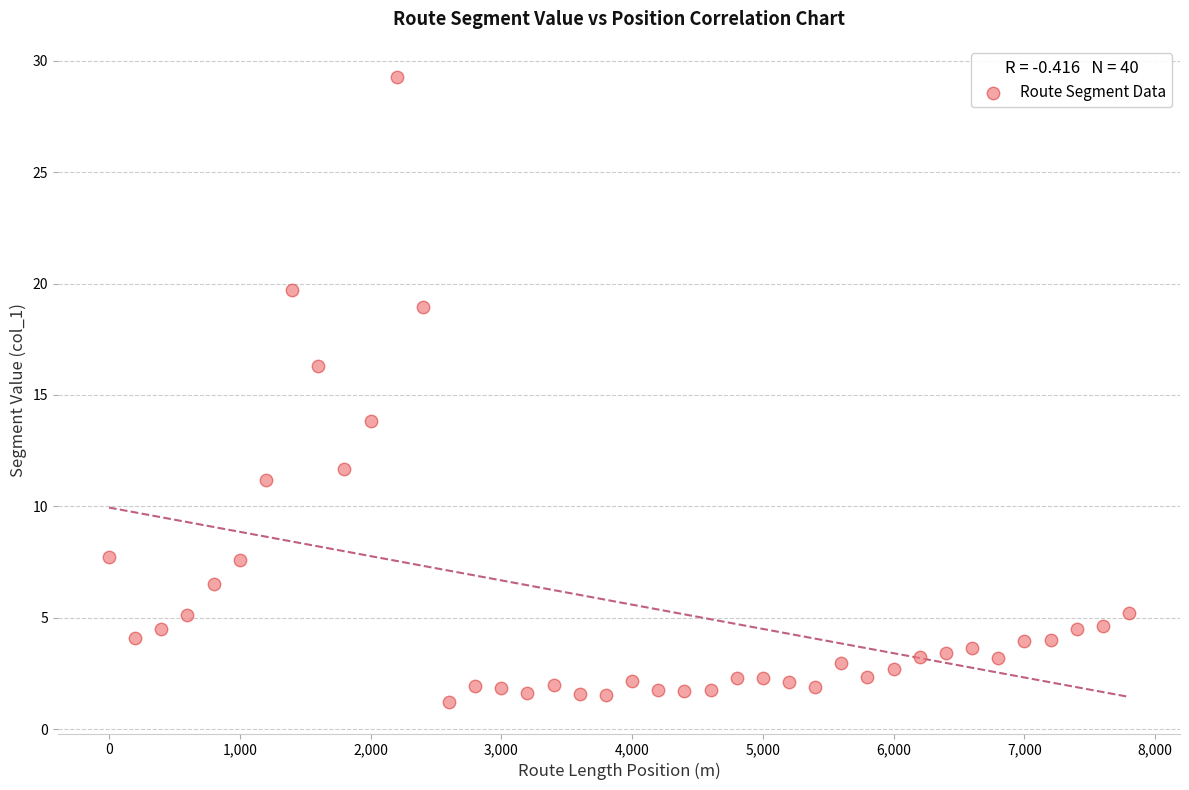

What is the range of X values (max minus min)?

7800.0